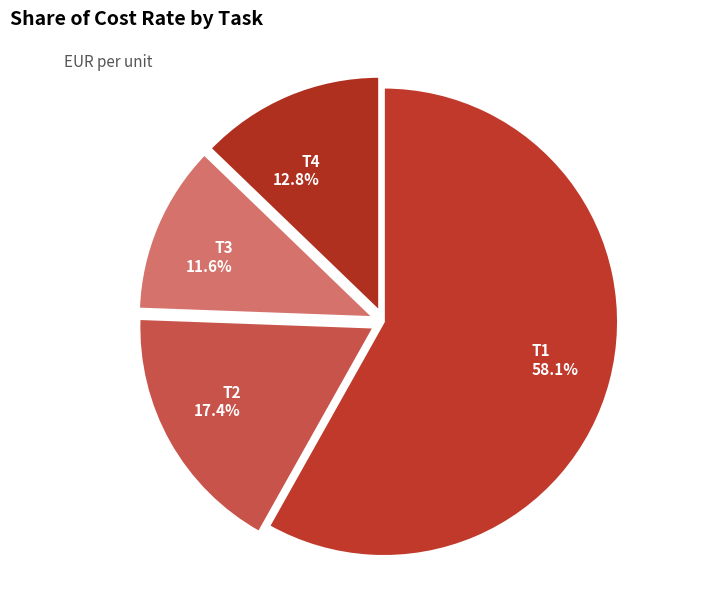

To the nearest percent, what percentage of the pie is T3?

12%